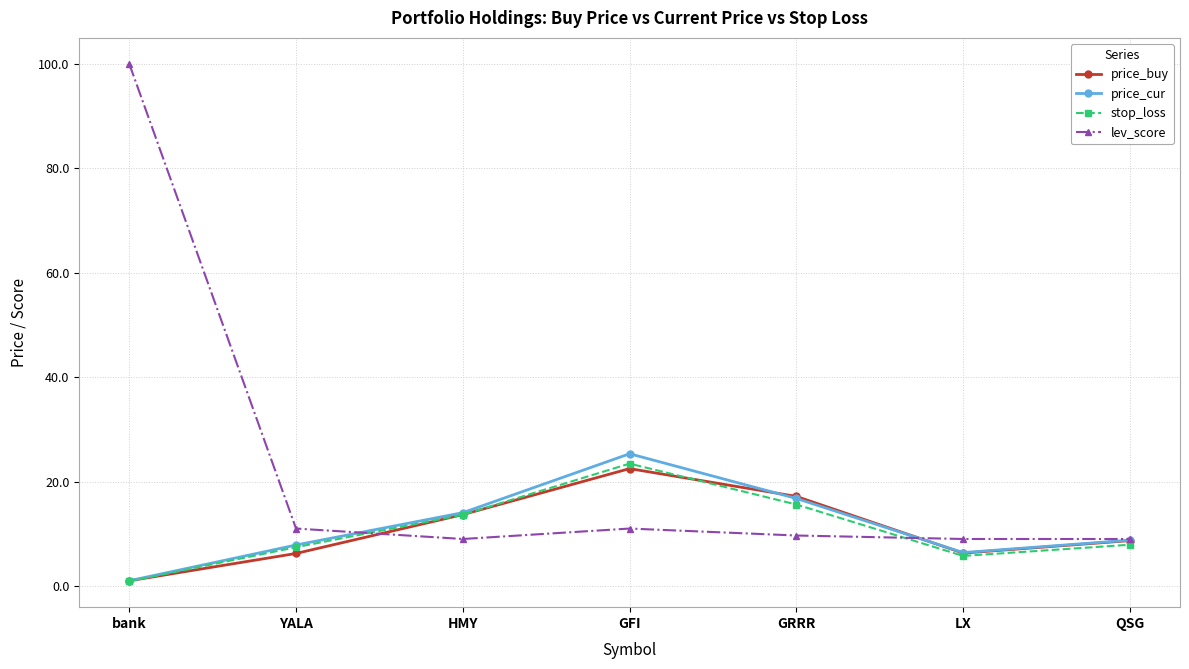

Which series has the widest spread of values?

lev_score